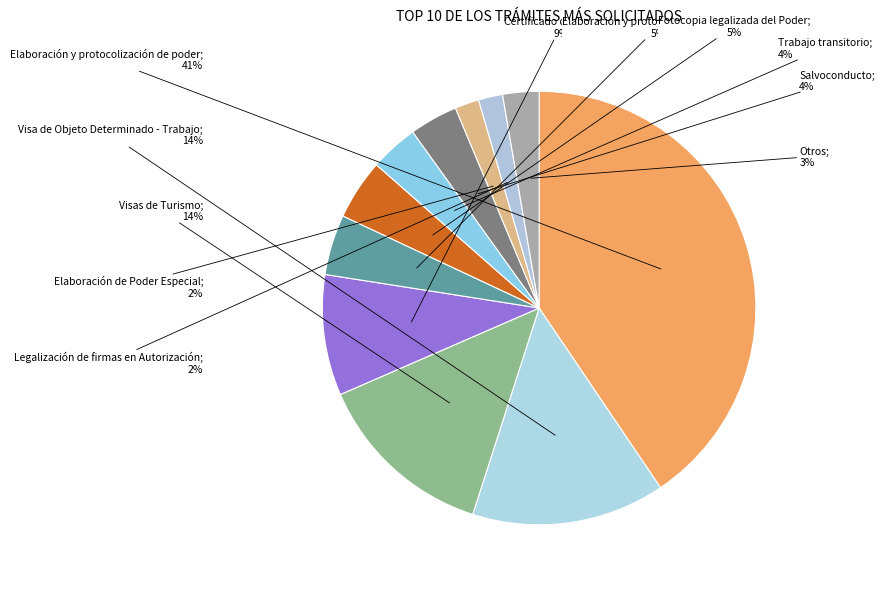

Which category has the smallest portion of the pie?

Elaboración de Poder Especial